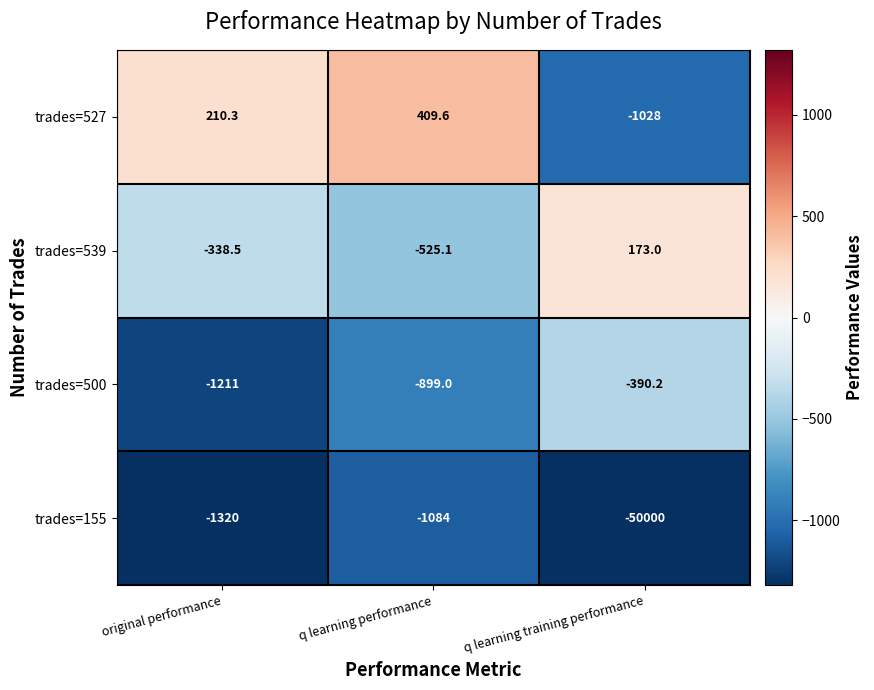

What is the difference between the trades=500 values at original performance and q learning training performance?

820.8